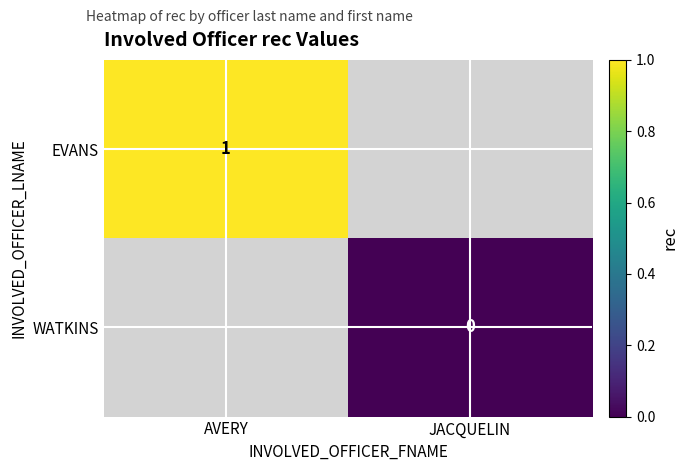

At which category does the chart reach its peak across all series?

AVERY